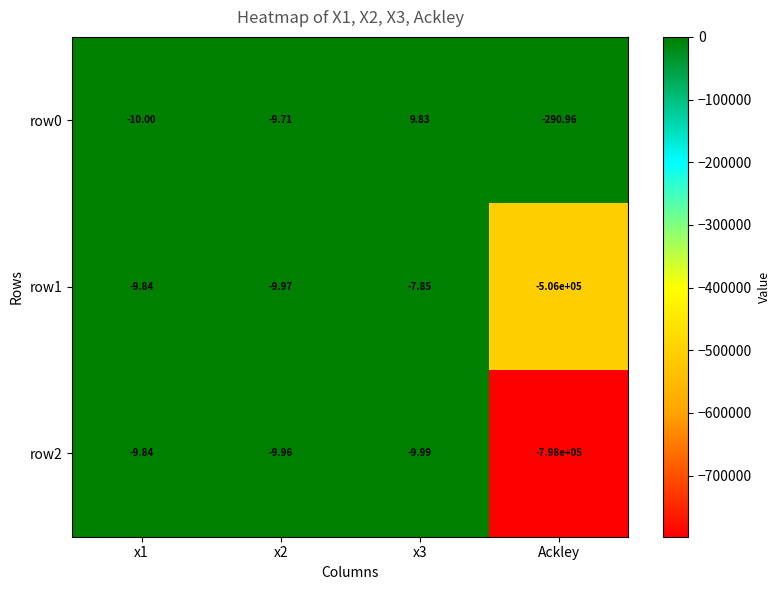

Is the value of row2 at x3 greater than the value of row0 at x3?

No